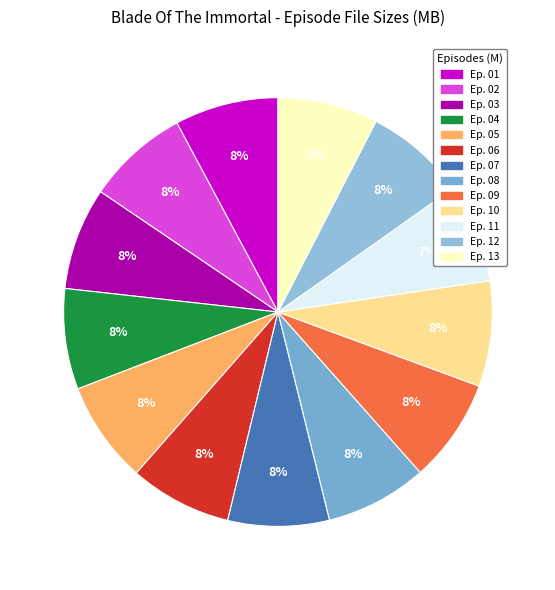

Which has a higher value, Ep. 05 or Ep. 07?

Ep. 05